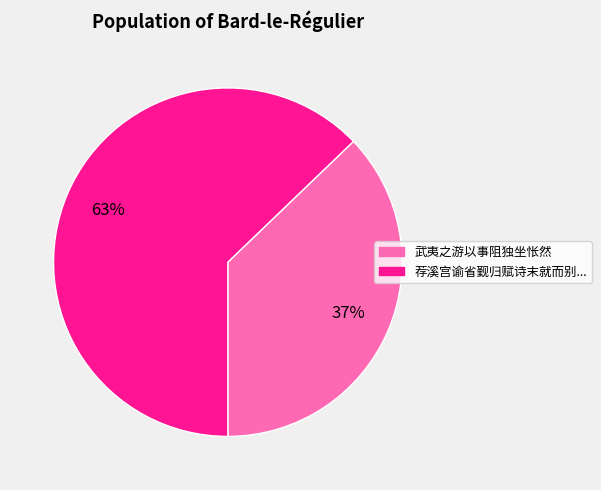

To the nearest percent, what is the difference between the largest and smallest slice percentages?

26%